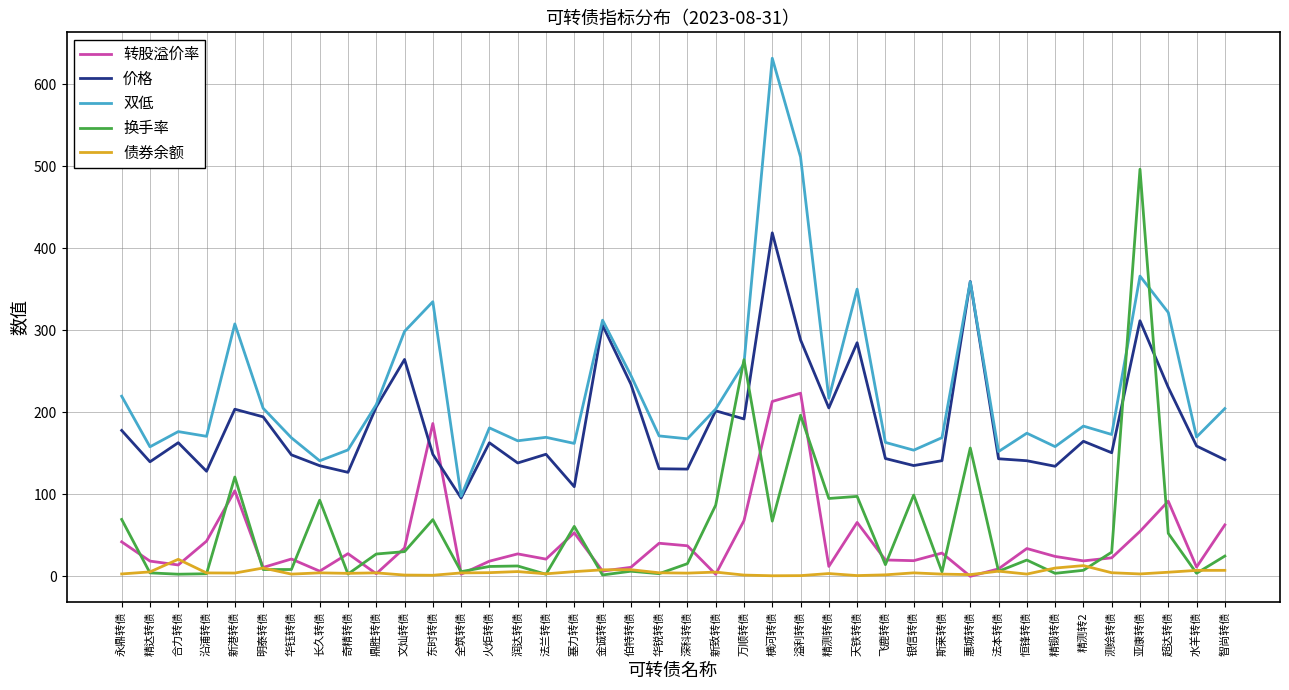

What is the difference between the maximum and minimum values in the 转股溢价率 series?

223.5